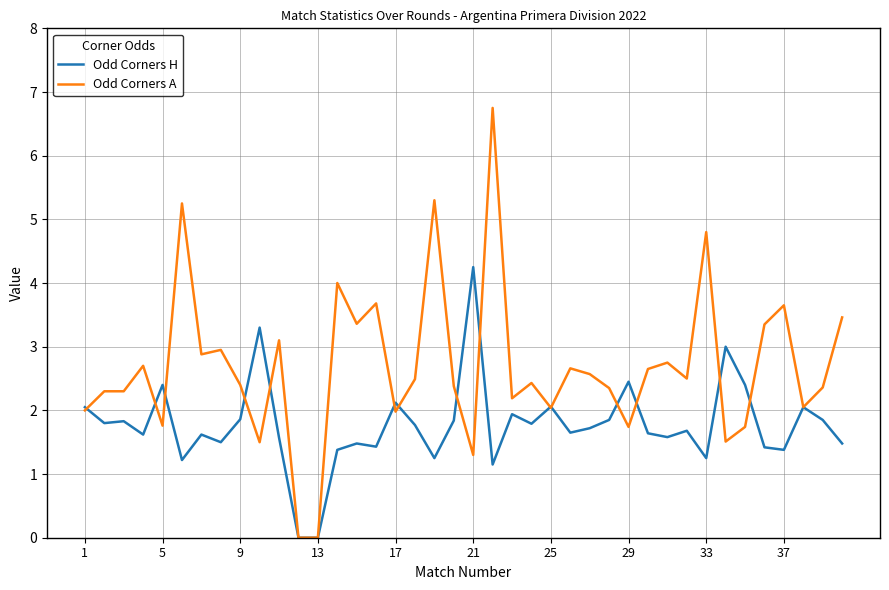

How many lines are shown in the chart?

2